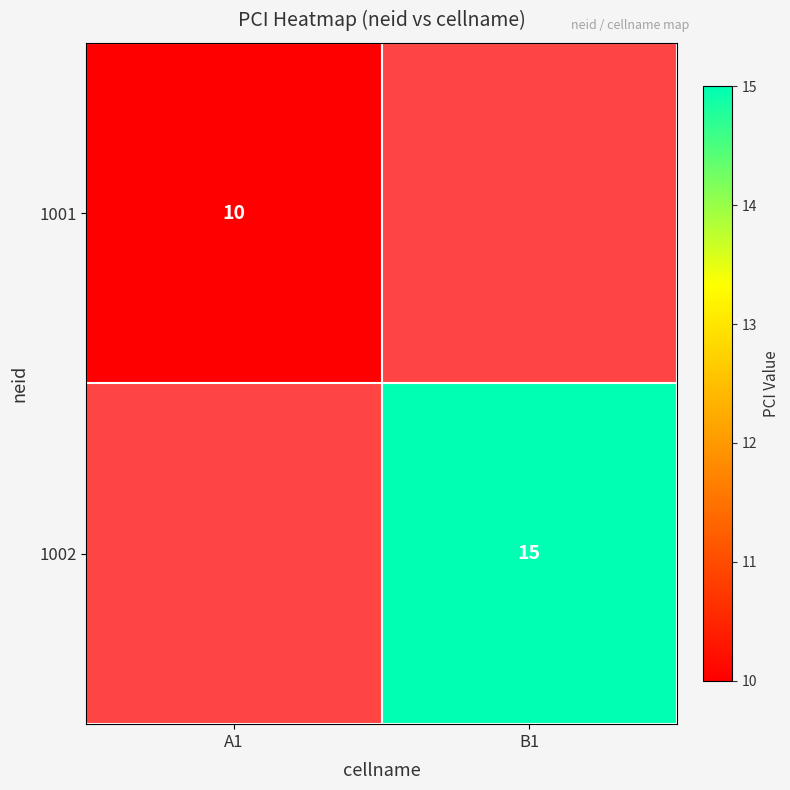

True or false: 1001 has a value of 4 at A1.

False